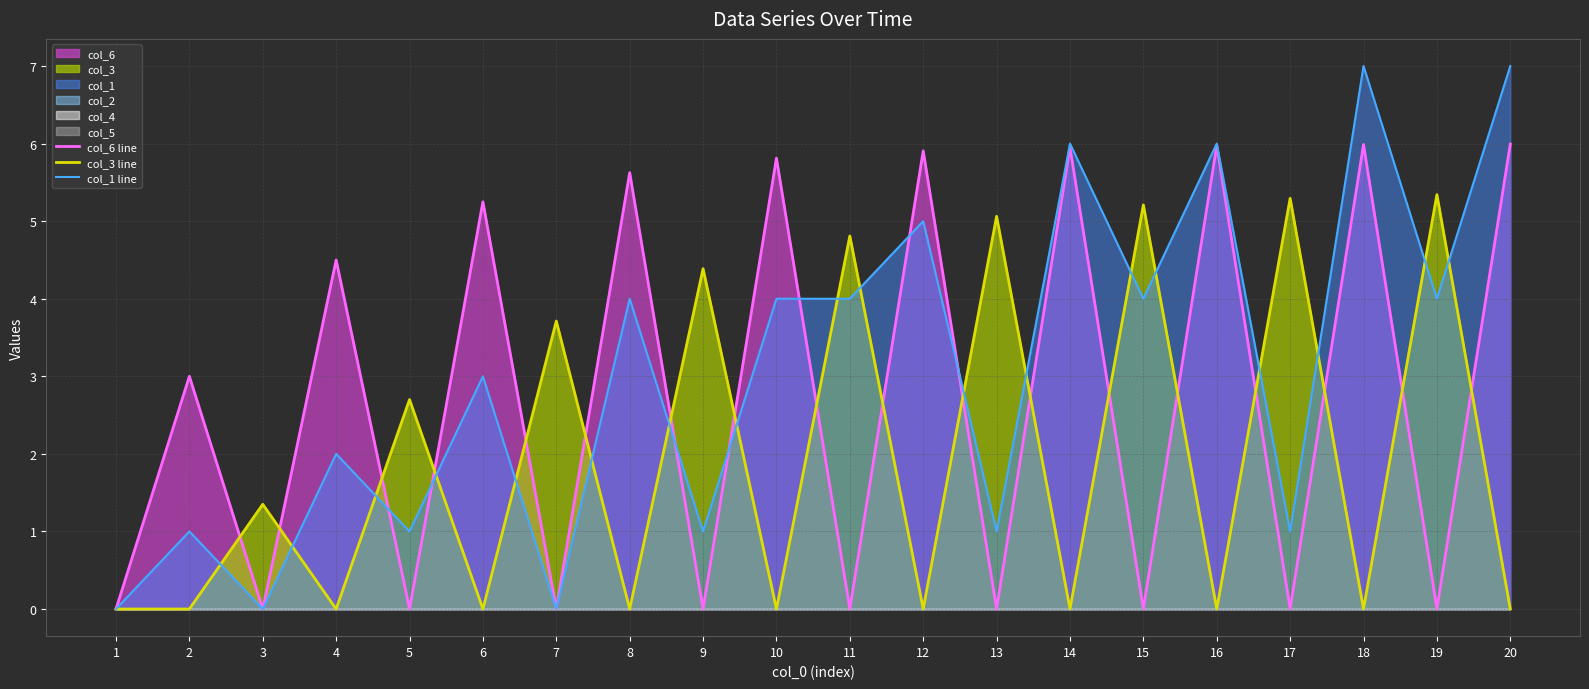

What is the difference between the maximum and minimum values in the col_1 line series?

7.0